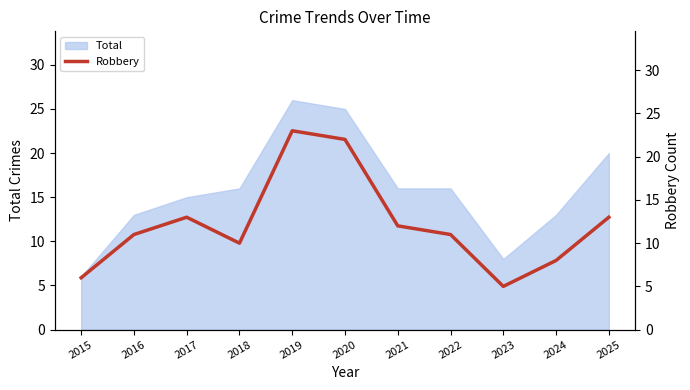

What is the maximum value for Total?

26